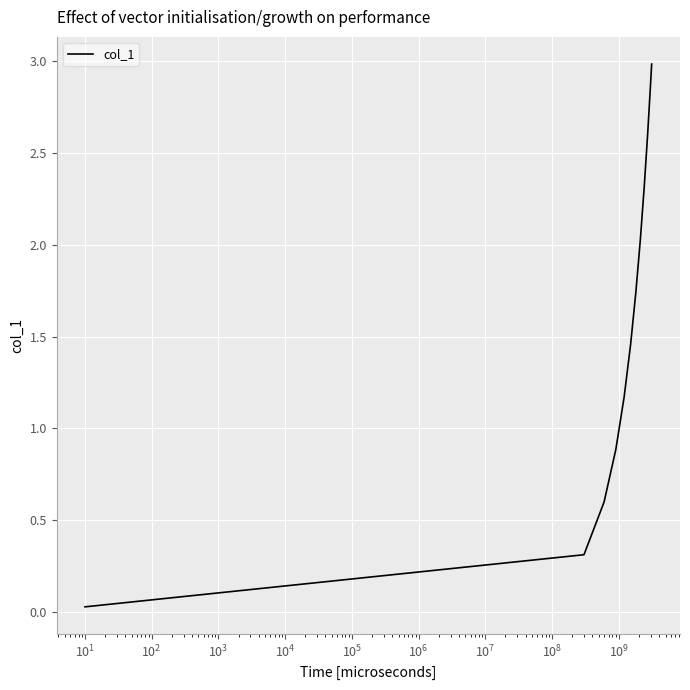

What is the maximum value shown in the chart?

3.0